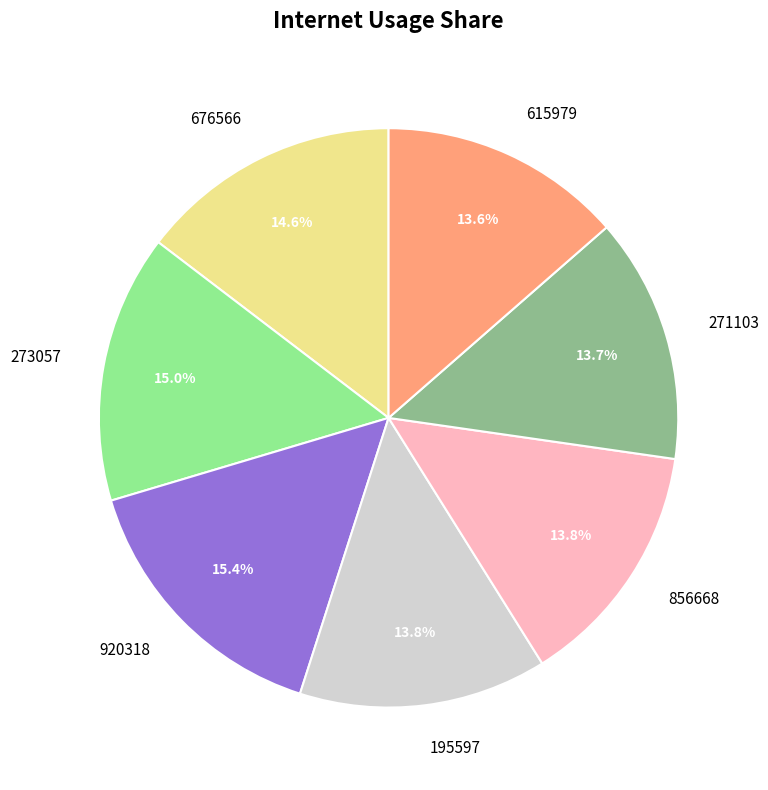

Is 271103 the majority of the pie?

No